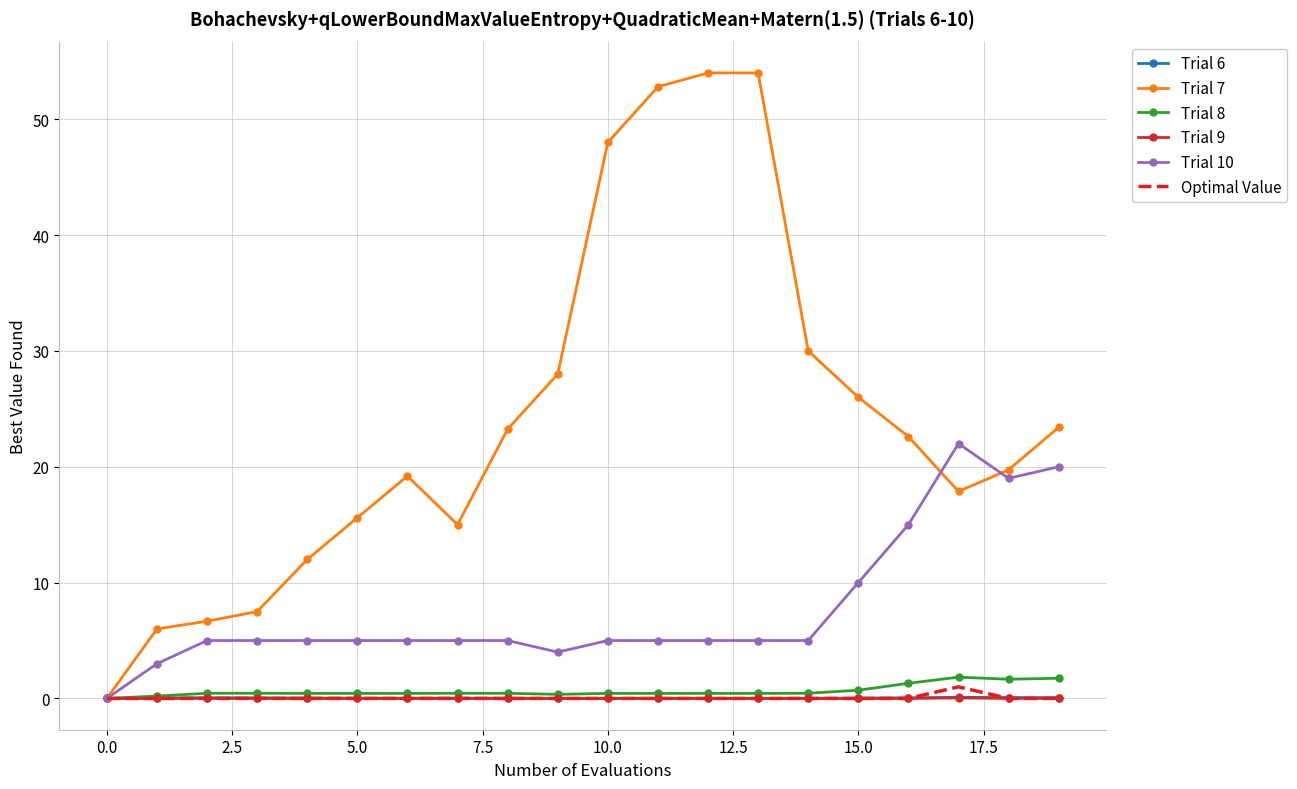

Which series has the largest range (max minus min)?

Trial 7